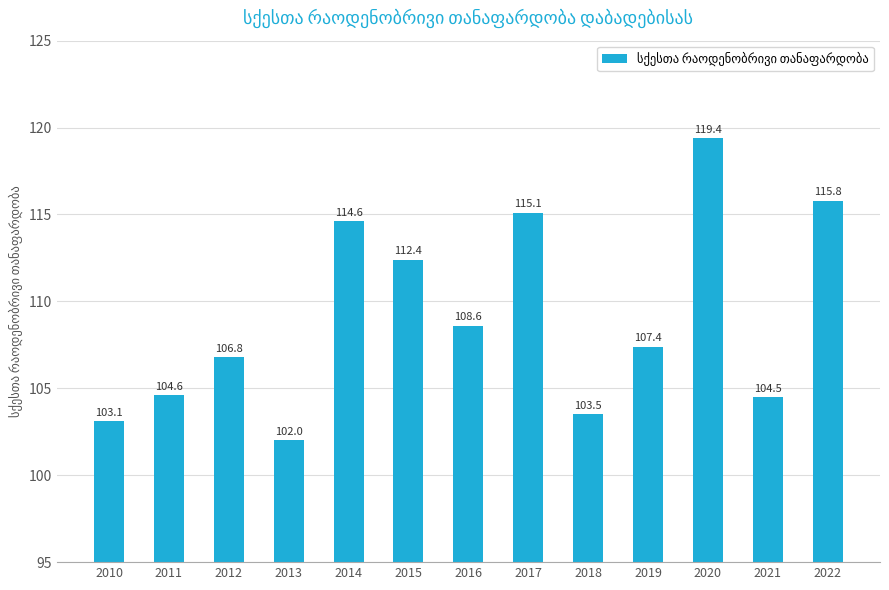

Which category has the highest value across all series?

2020